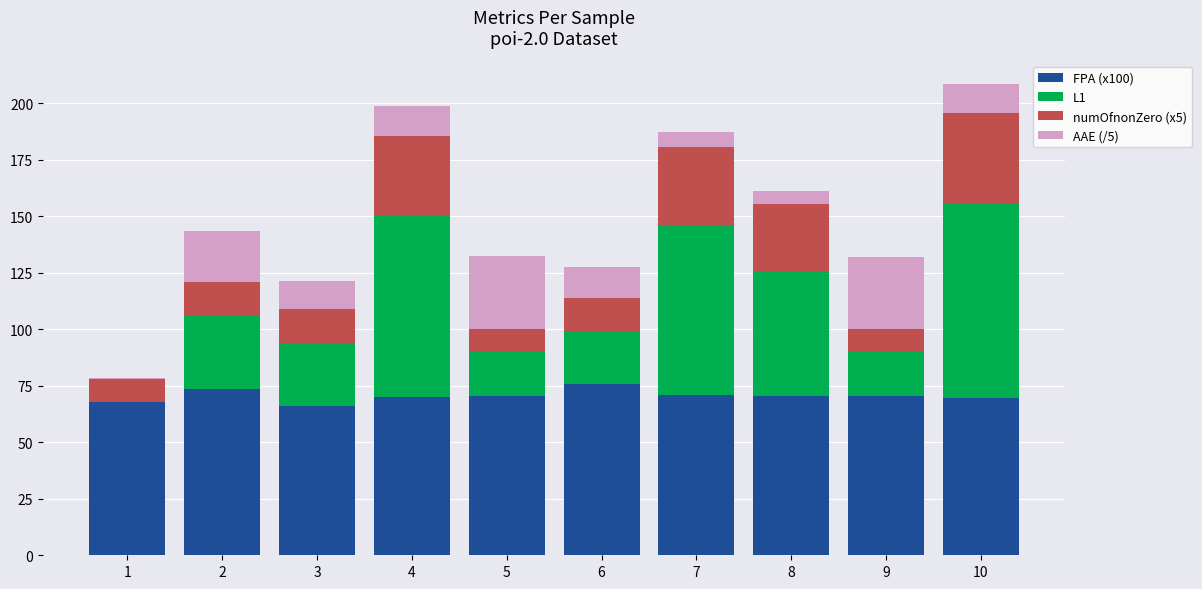

Is it true that FPA (x100) equals 34.2 at 5?

False